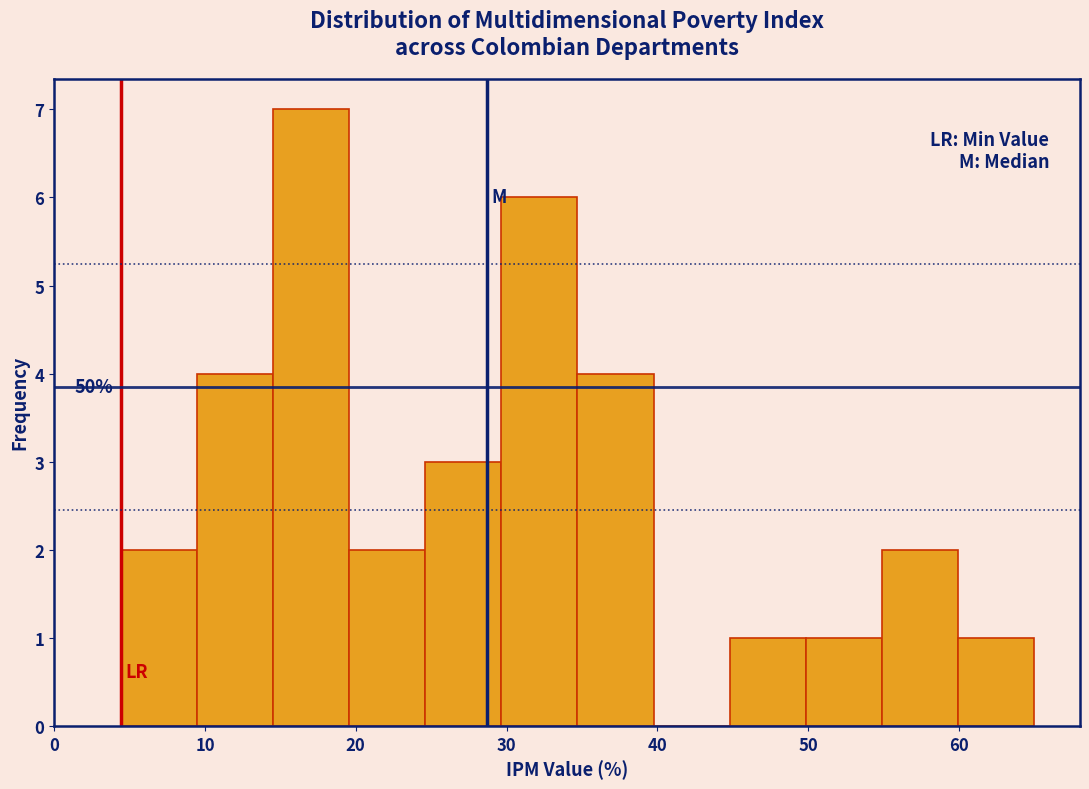

Which range on the x-axis has the tallest bar?

15 to 20